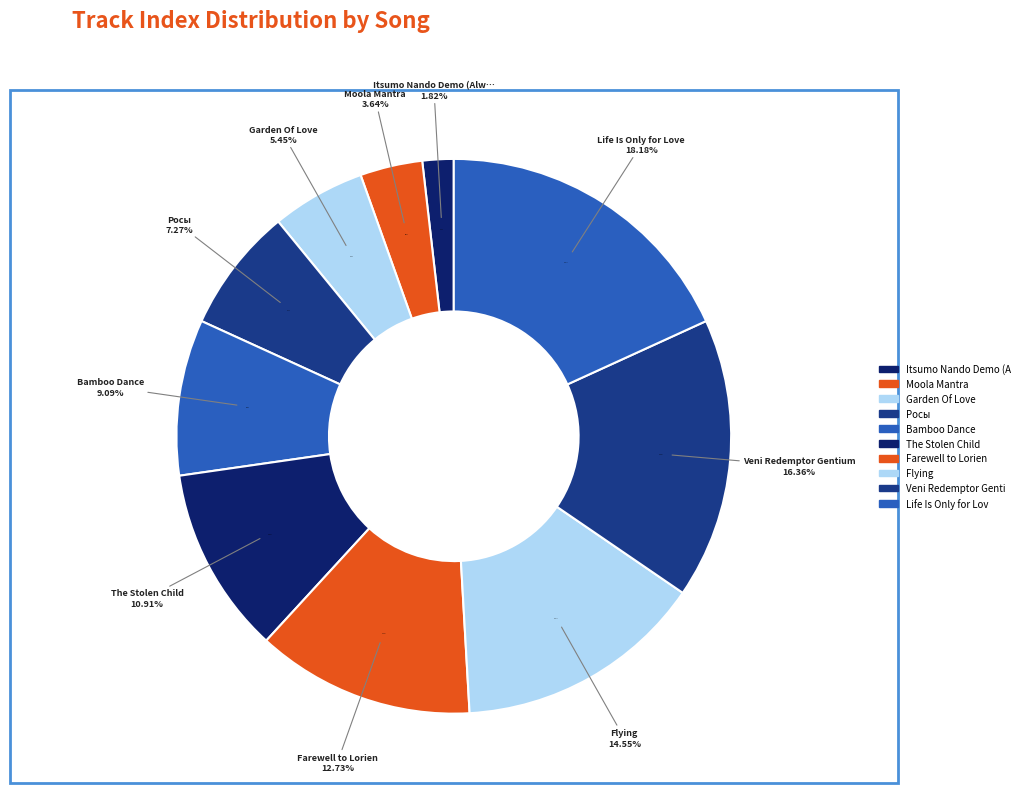

How many slices are in this pie chart?

10